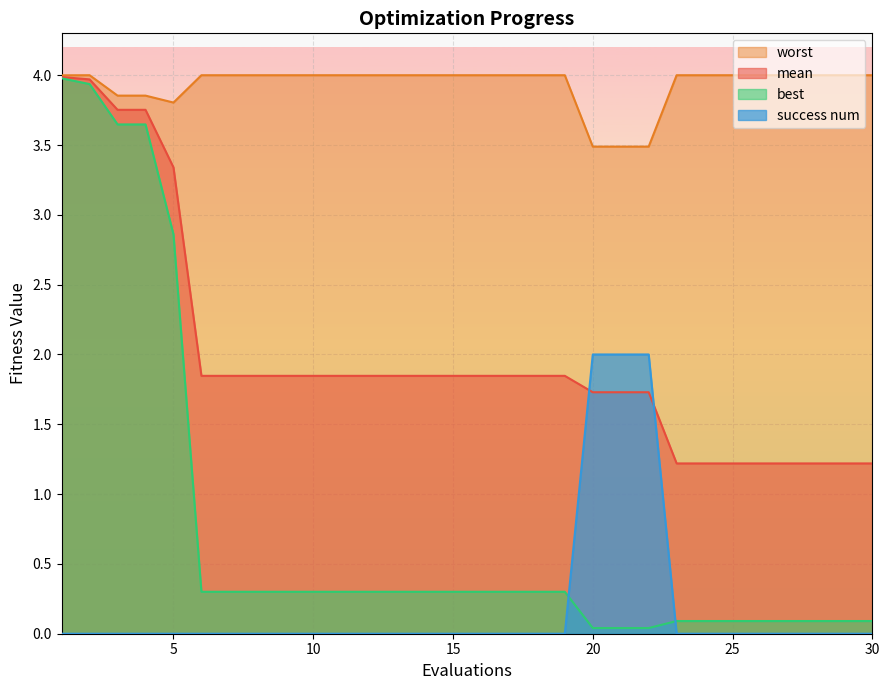

Where do mean and success num first cross each other?

19 and 20